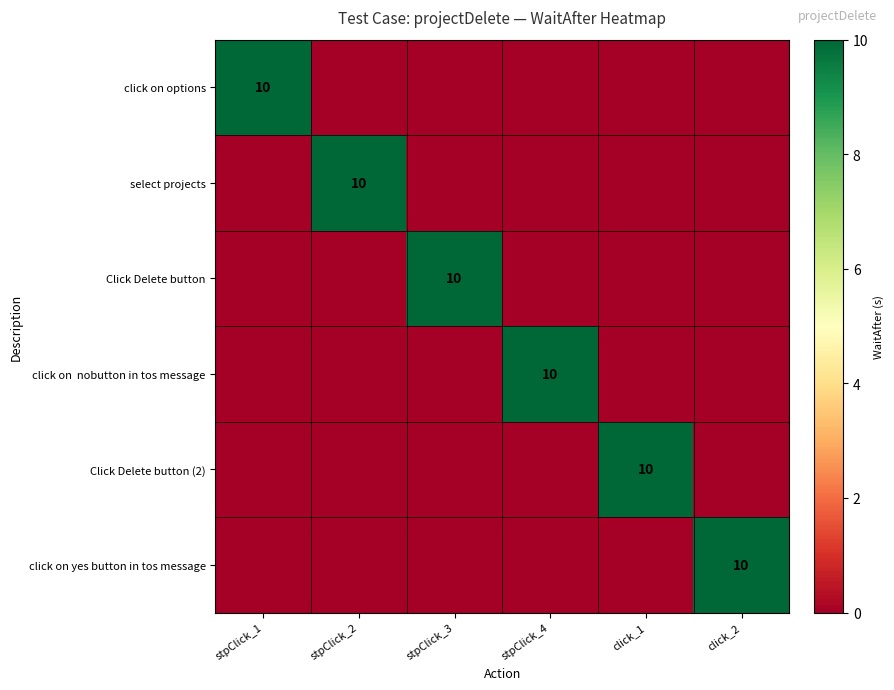

Is it true that Click Delete button equals 10 at stpClick_3?

True